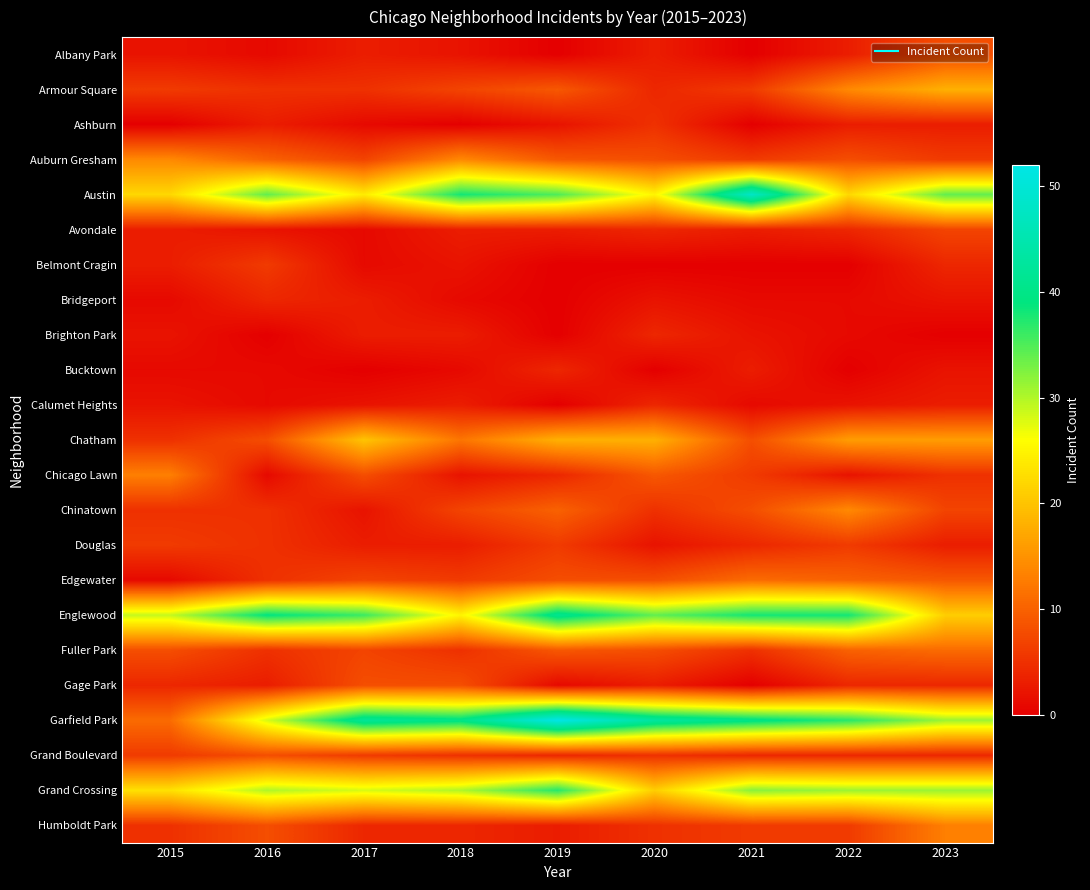

Which has a higher value, 2015 or 2019?

2015